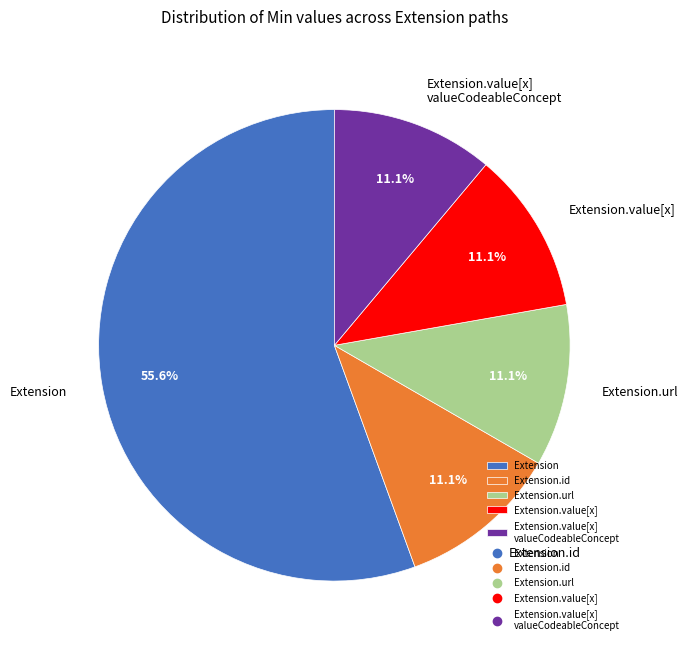

What is the ratio of the value at Extension.value[x] valueCodeableConcept to the value at Extension.id?

1.0